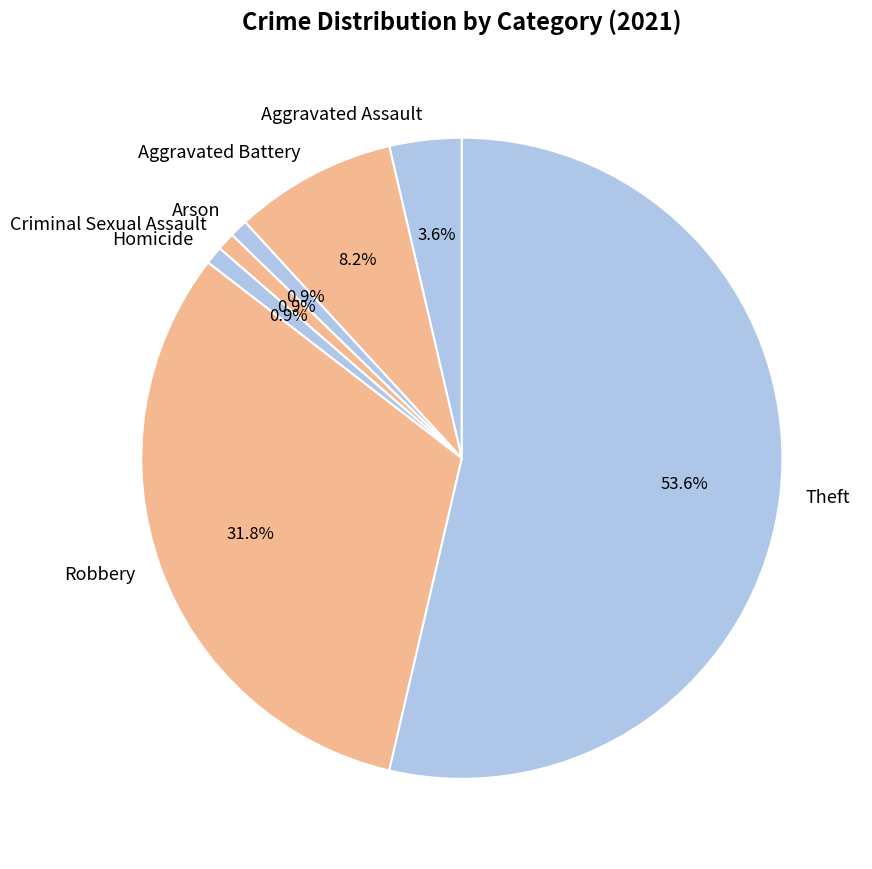

To the nearest percent, what percentage of the pie is Aggravated Assault?

4%